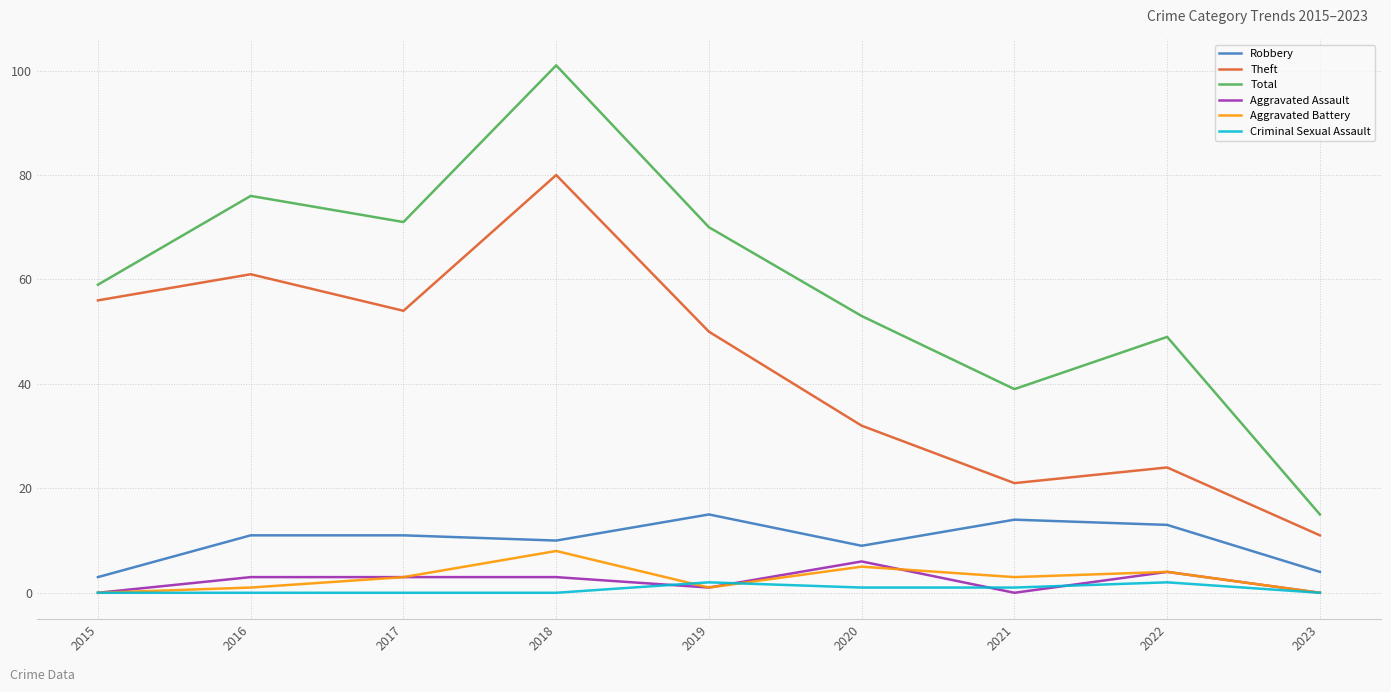

At which category does the chart reach its peak across all series?

2018